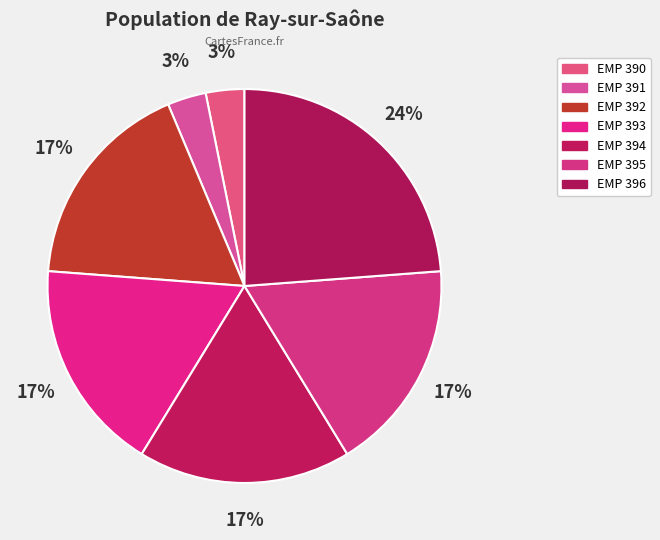

True or false: EMP 394 accounts for 30% of the total.

False